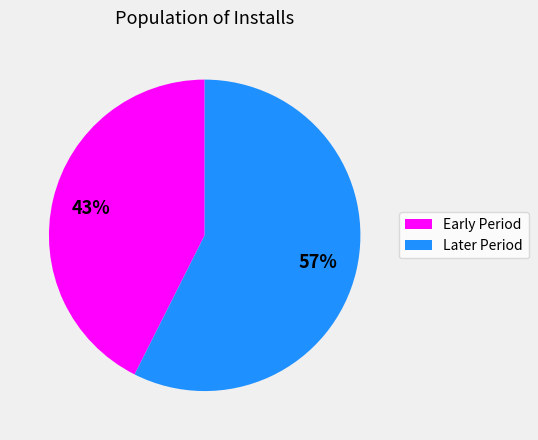

To the nearest percent, what is the average slice percentage?

50%